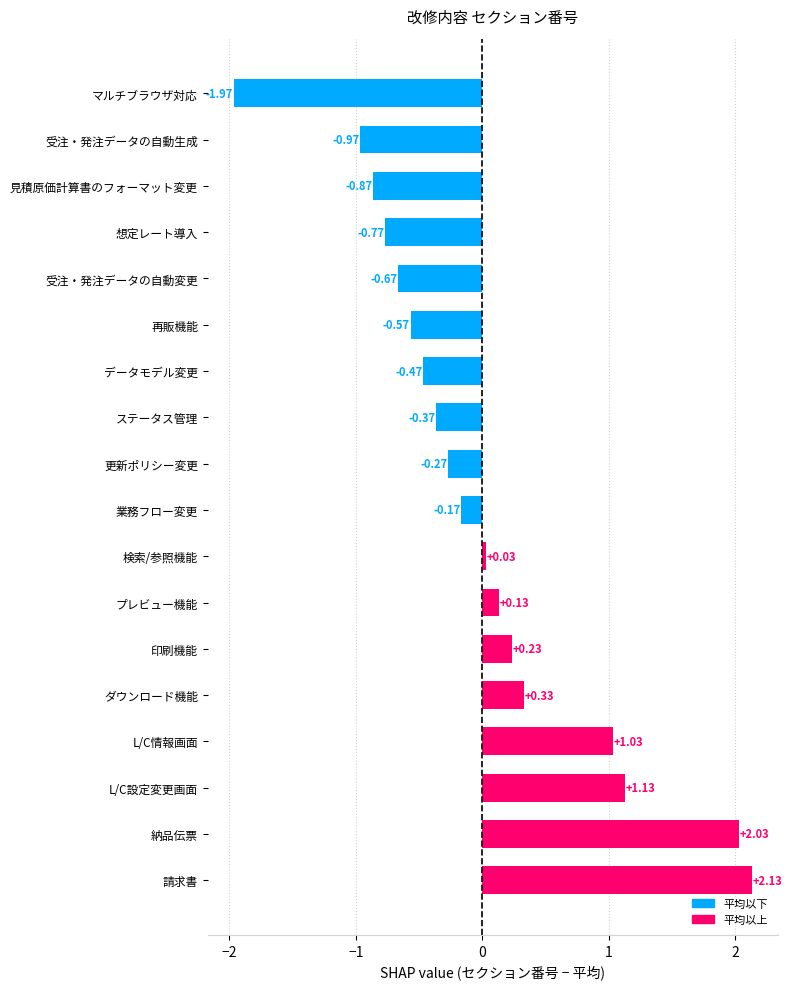

Does the chart contain any negative values?

Yes